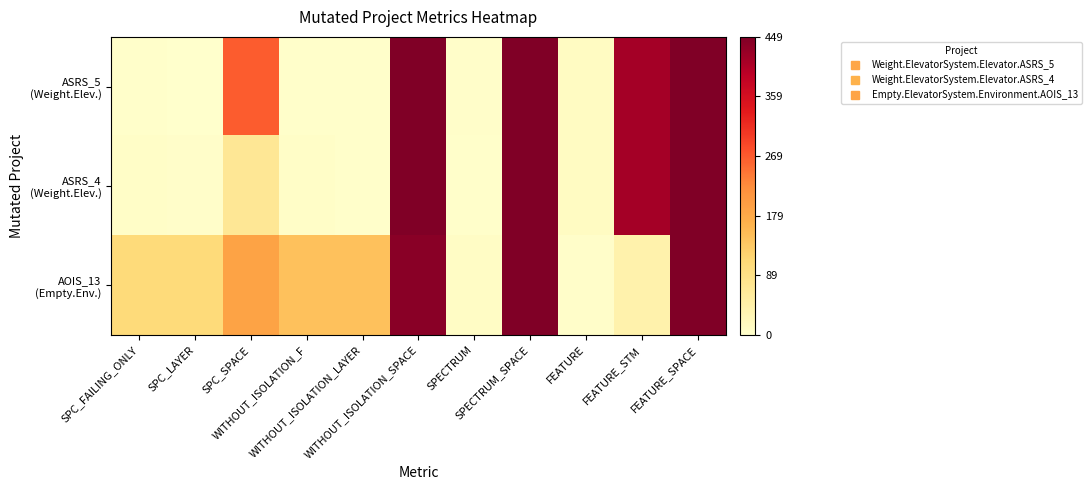

List the series in order of their overall mean, lowest first.

ASRS_4 (Weight.Elev.), ASRS_5 (Weight.Elev.), AOIS_13 (Empty.Env.)